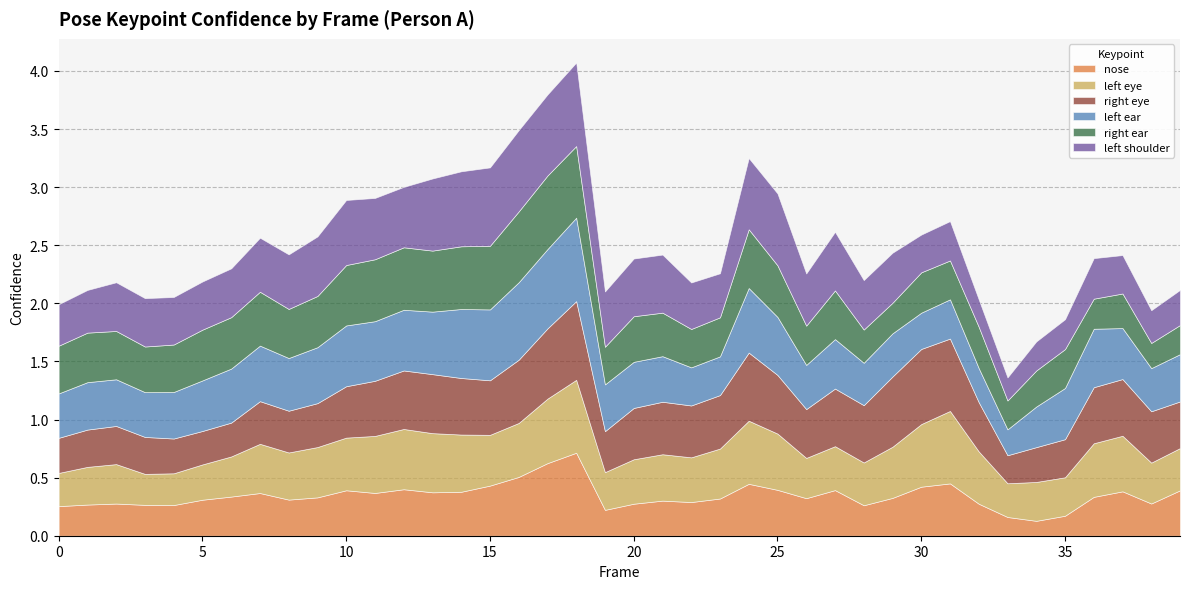

How many categories are shown in the chart?

40